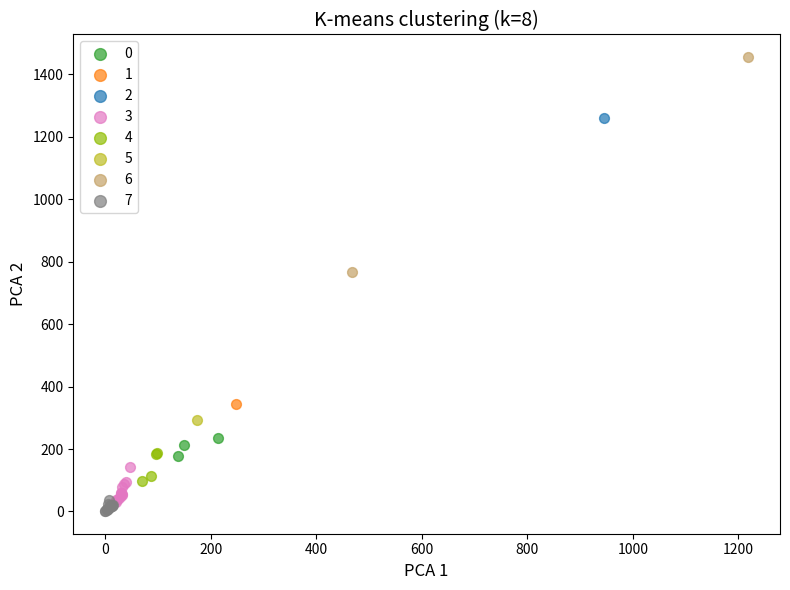

Which series contains the highest Y value?

6